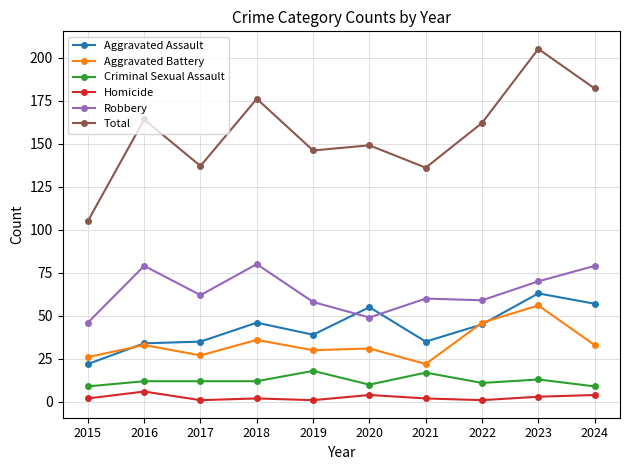

Is the value of Total at 2015 greater than the value of Homicide at 2024?

Yes